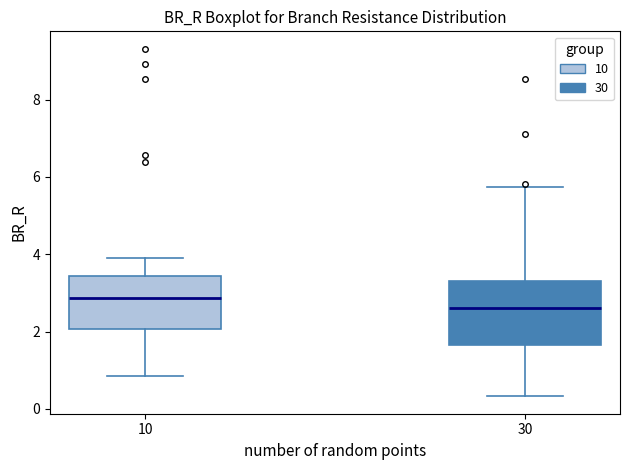

Reading left to right, transcribe this box plot: for each box, give where its median line is, the range the box spans, and where its two whiskers end, as read against the y-axis. The values are not printed on the chart, so give them approximately, as read against the axis.

10: median 2.8, box 2.0 to 3.4, whiskers 0.8 to 3.8
30: median 2.6, box 1.6 to 3.4, whiskers 0.4 to 5.8